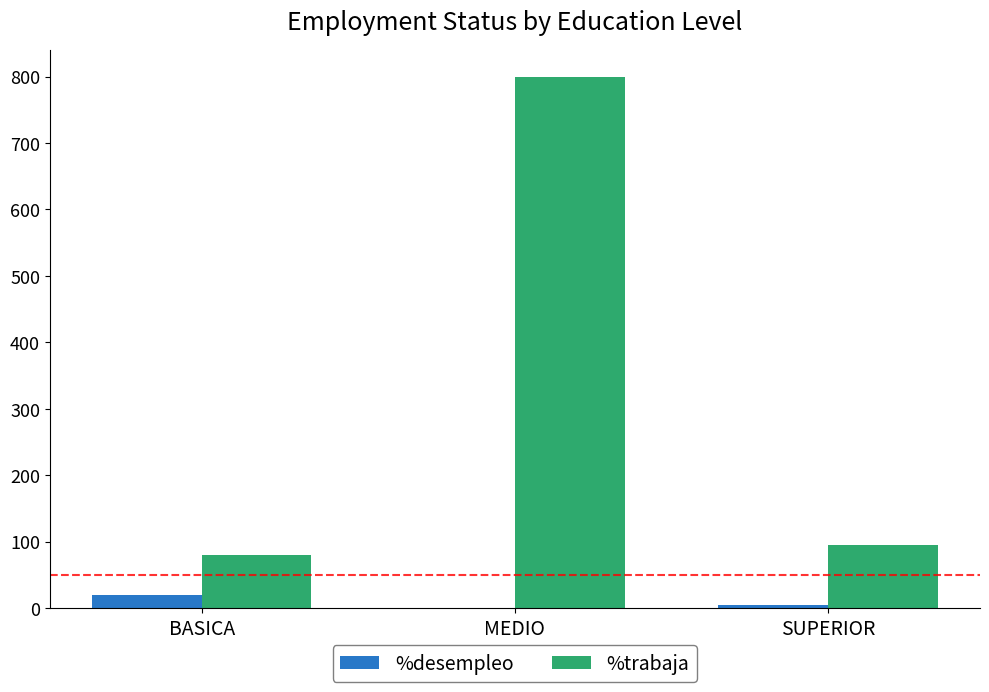

What is the maximum value for %trabaja?

800.0